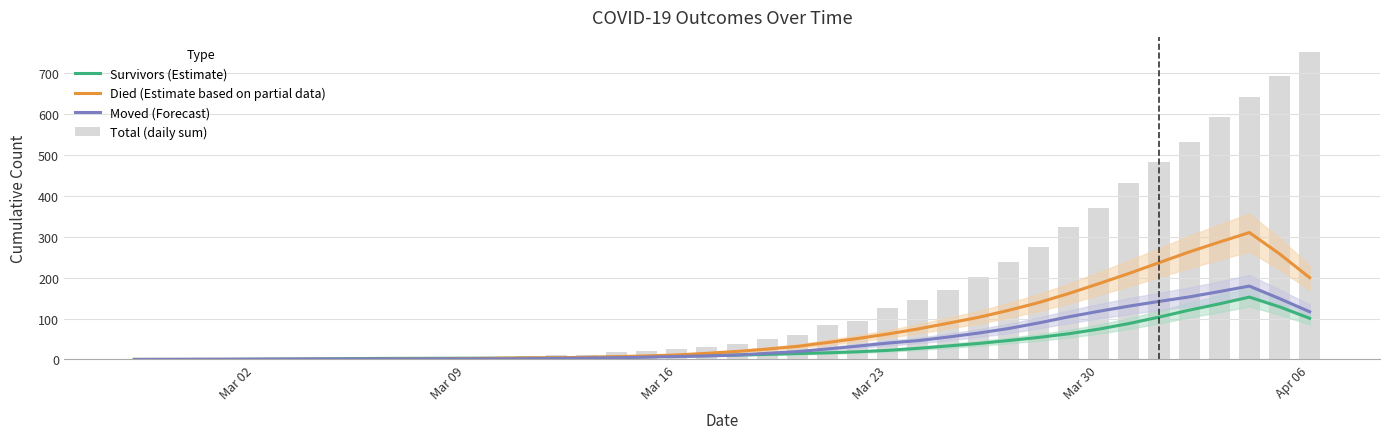

What value does the Died (Estimate based on partial data) series have at Apr 06?

200.2